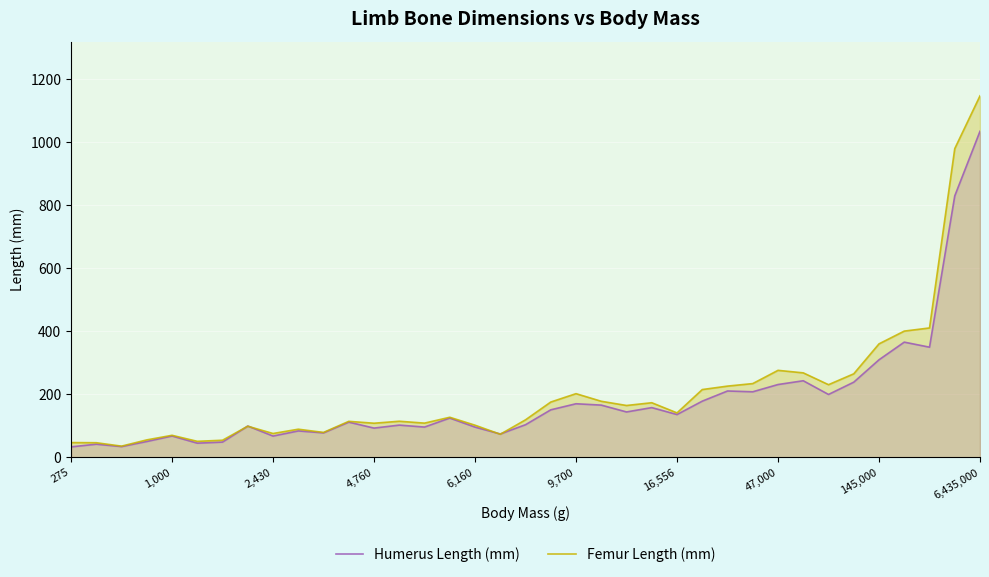

After their last crossing, which series has the higher values: Femur Length (mm) or Humerus Length (mm)?

Femur Length (mm)